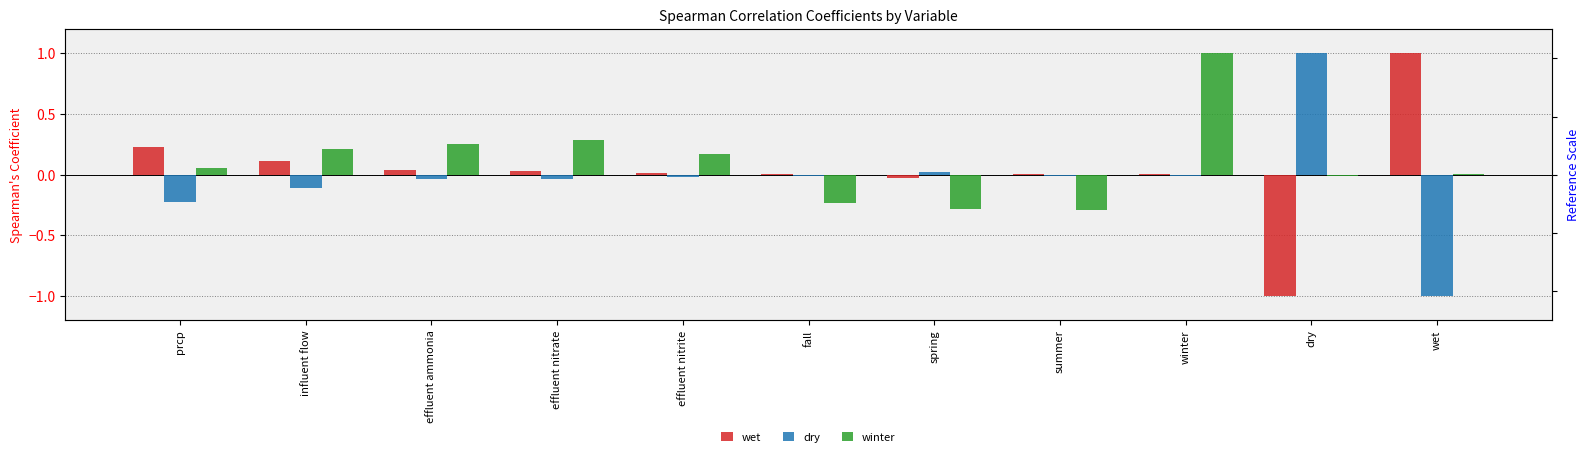

Rank the series by their maximum value, from highest to lowest.

wet, dry, winter